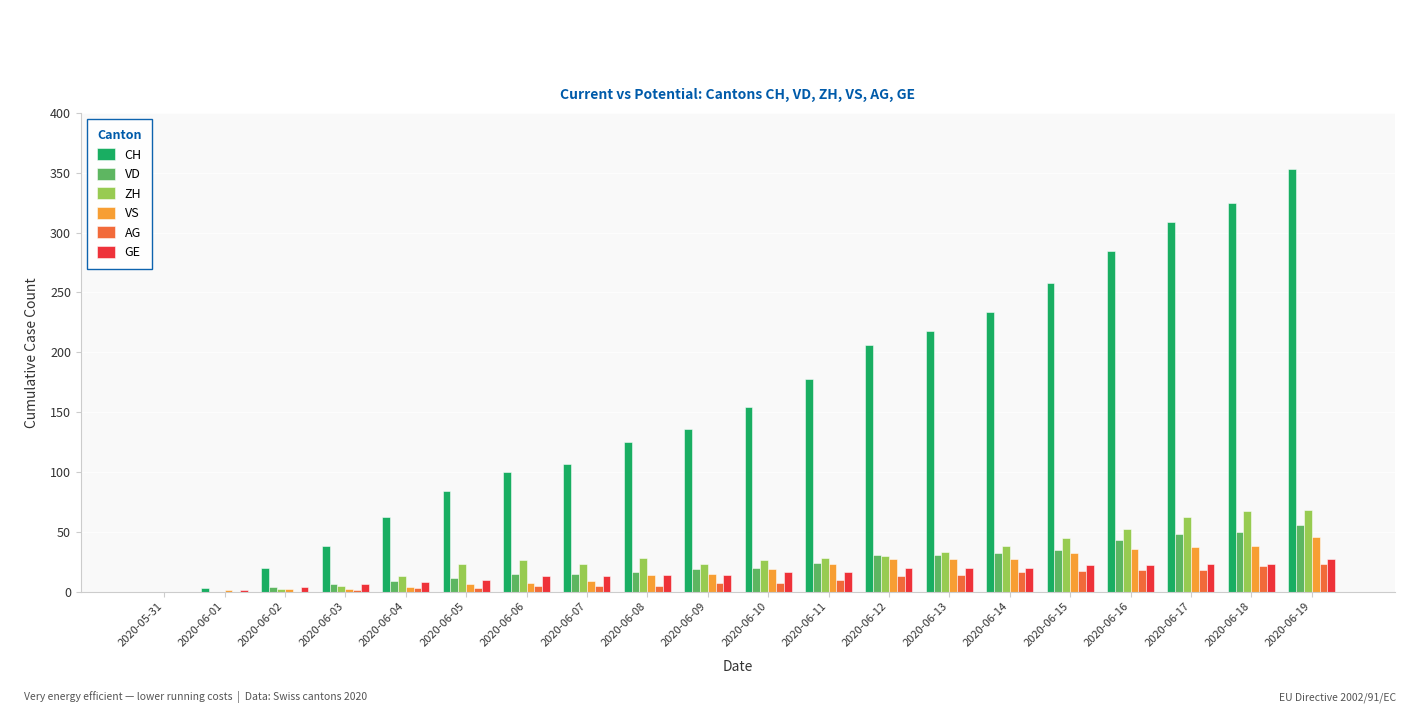

Which series has the largest total across all categories?

CH